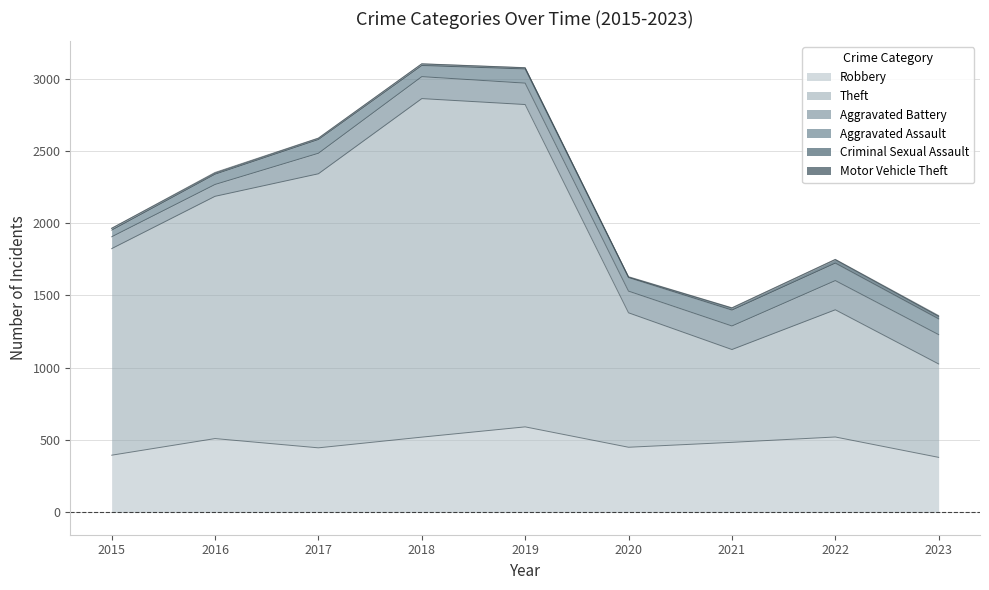

At which category does Theft reach its first local valley?

2021